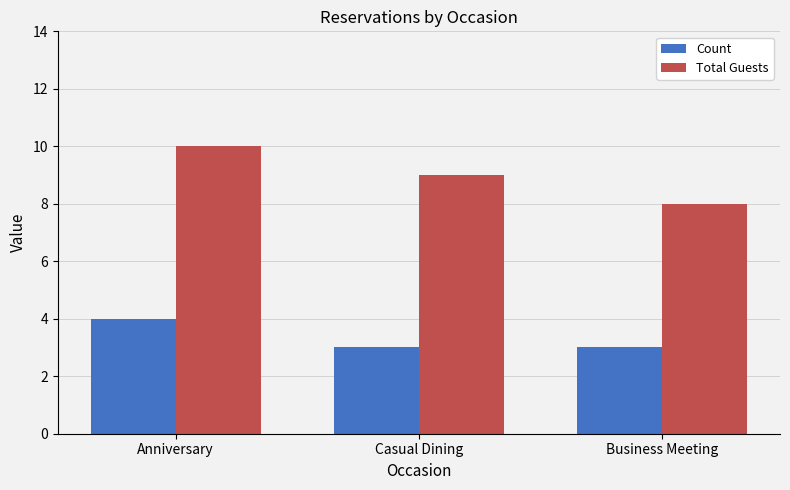

True or false: Count has a value of 6 at Anniversary.

False